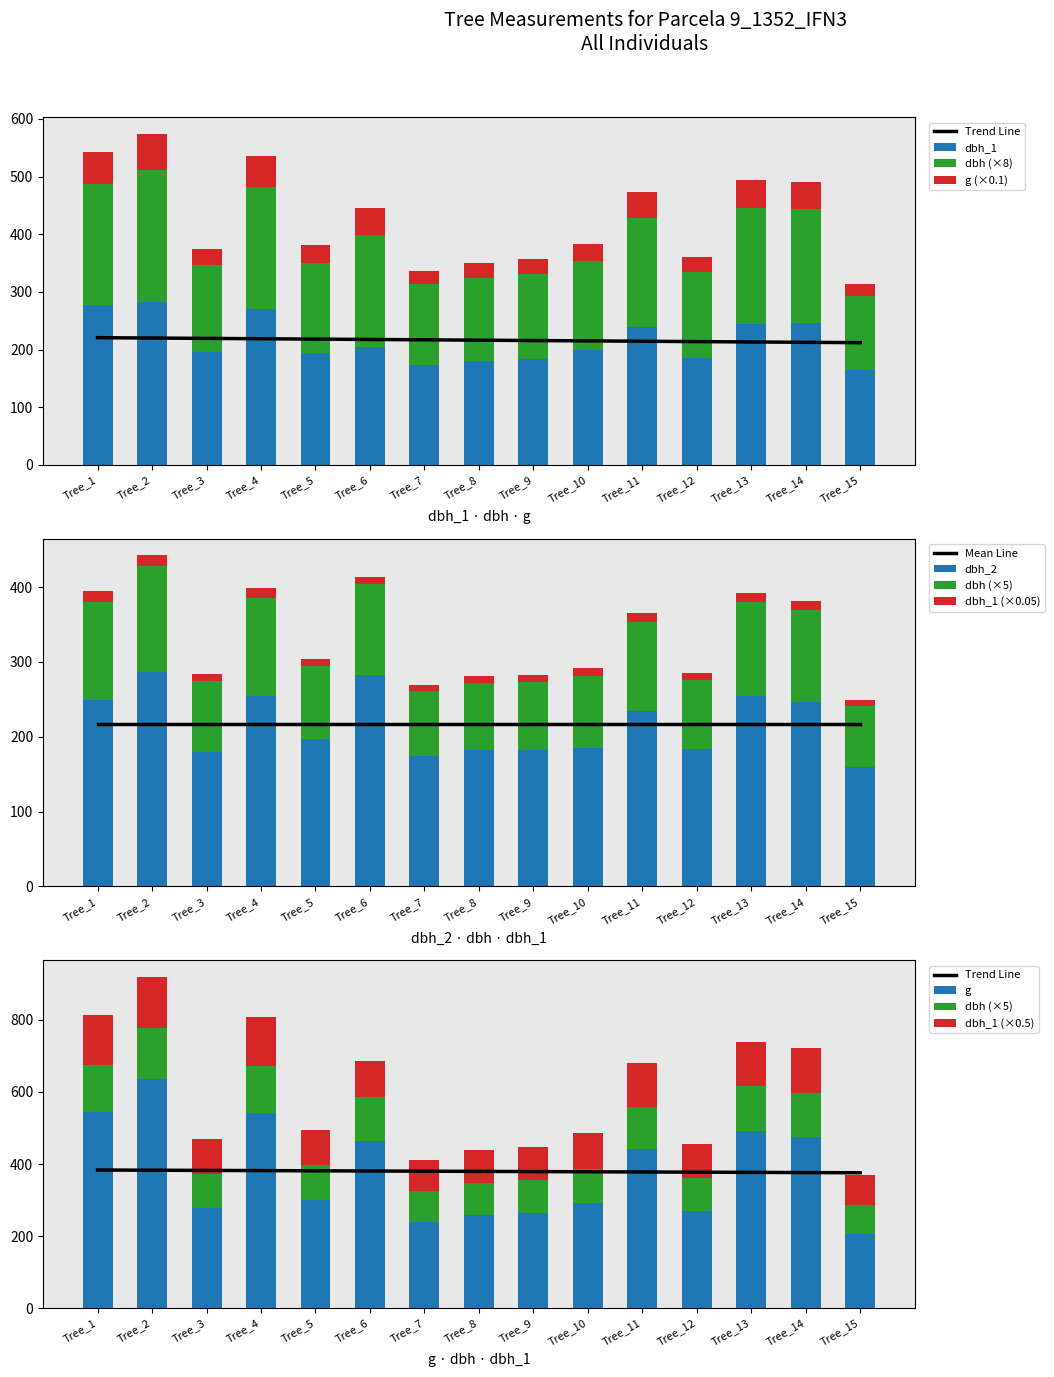

What is the approximate value of dbh_1 at Tree_2?

283.0